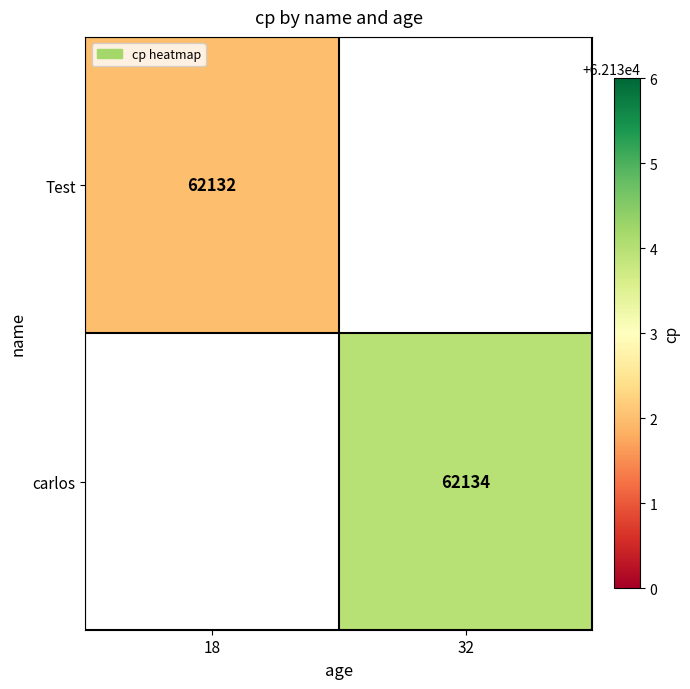

Which category has the lowest value across all series?

18